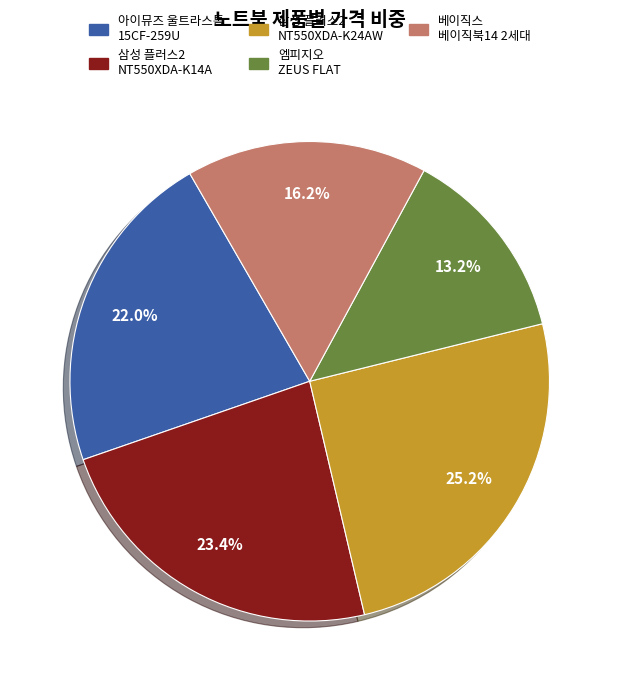

How many segments does this pie chart have?

5